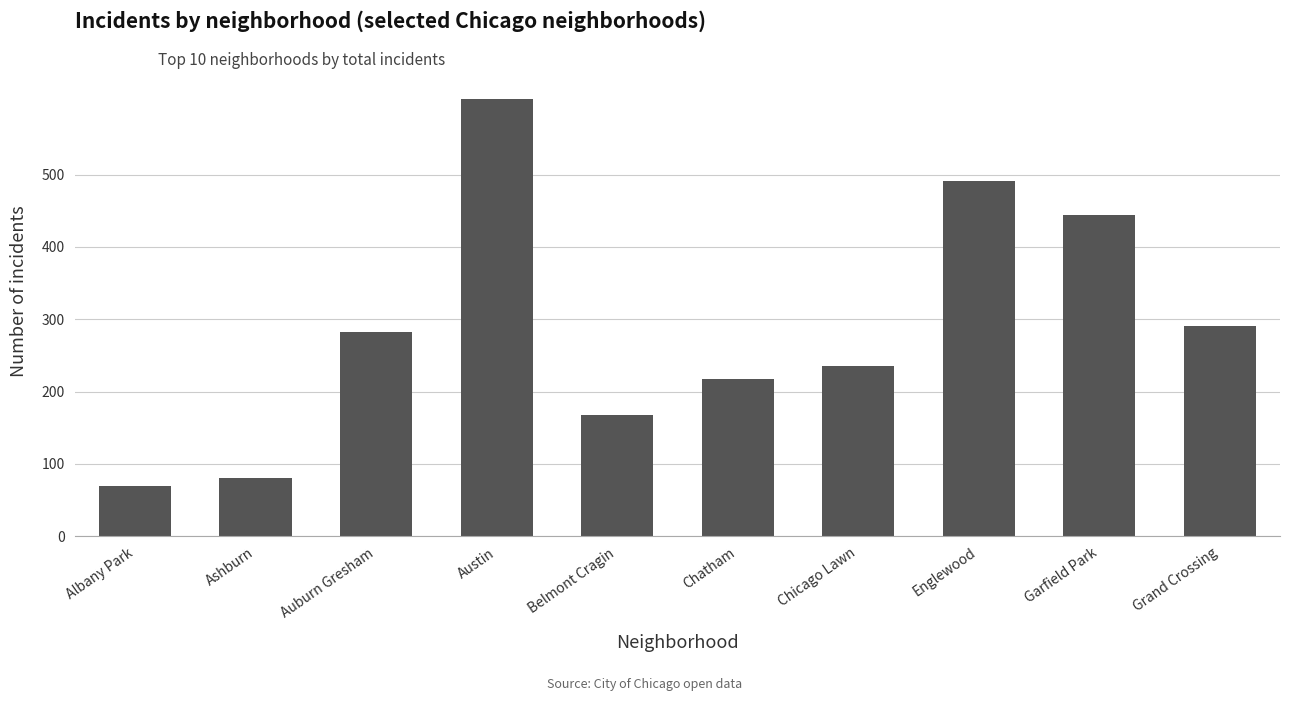

How many bars are there in total?

10